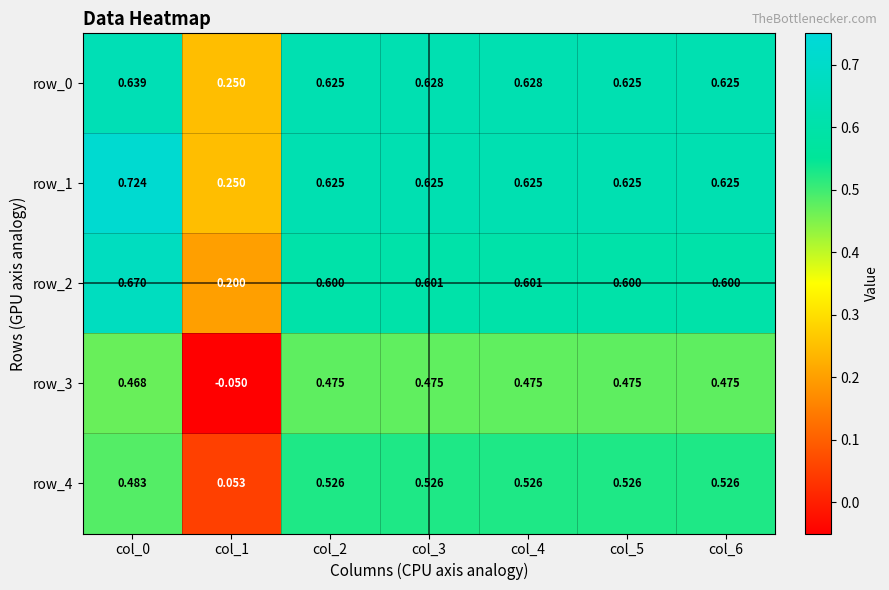

Is the value of row_1 at col_3 greater than the value of row_4 at col_6?

Yes